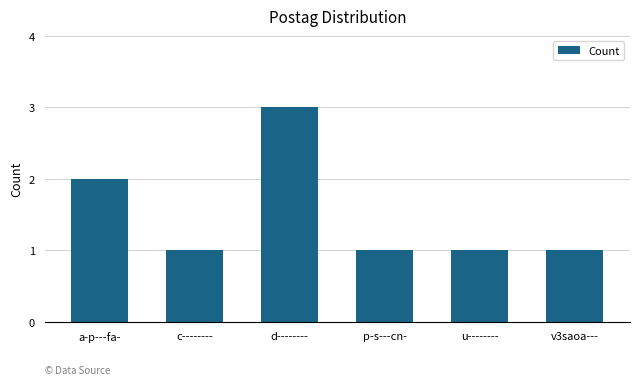

What position from the left is p-s---cn-?

4